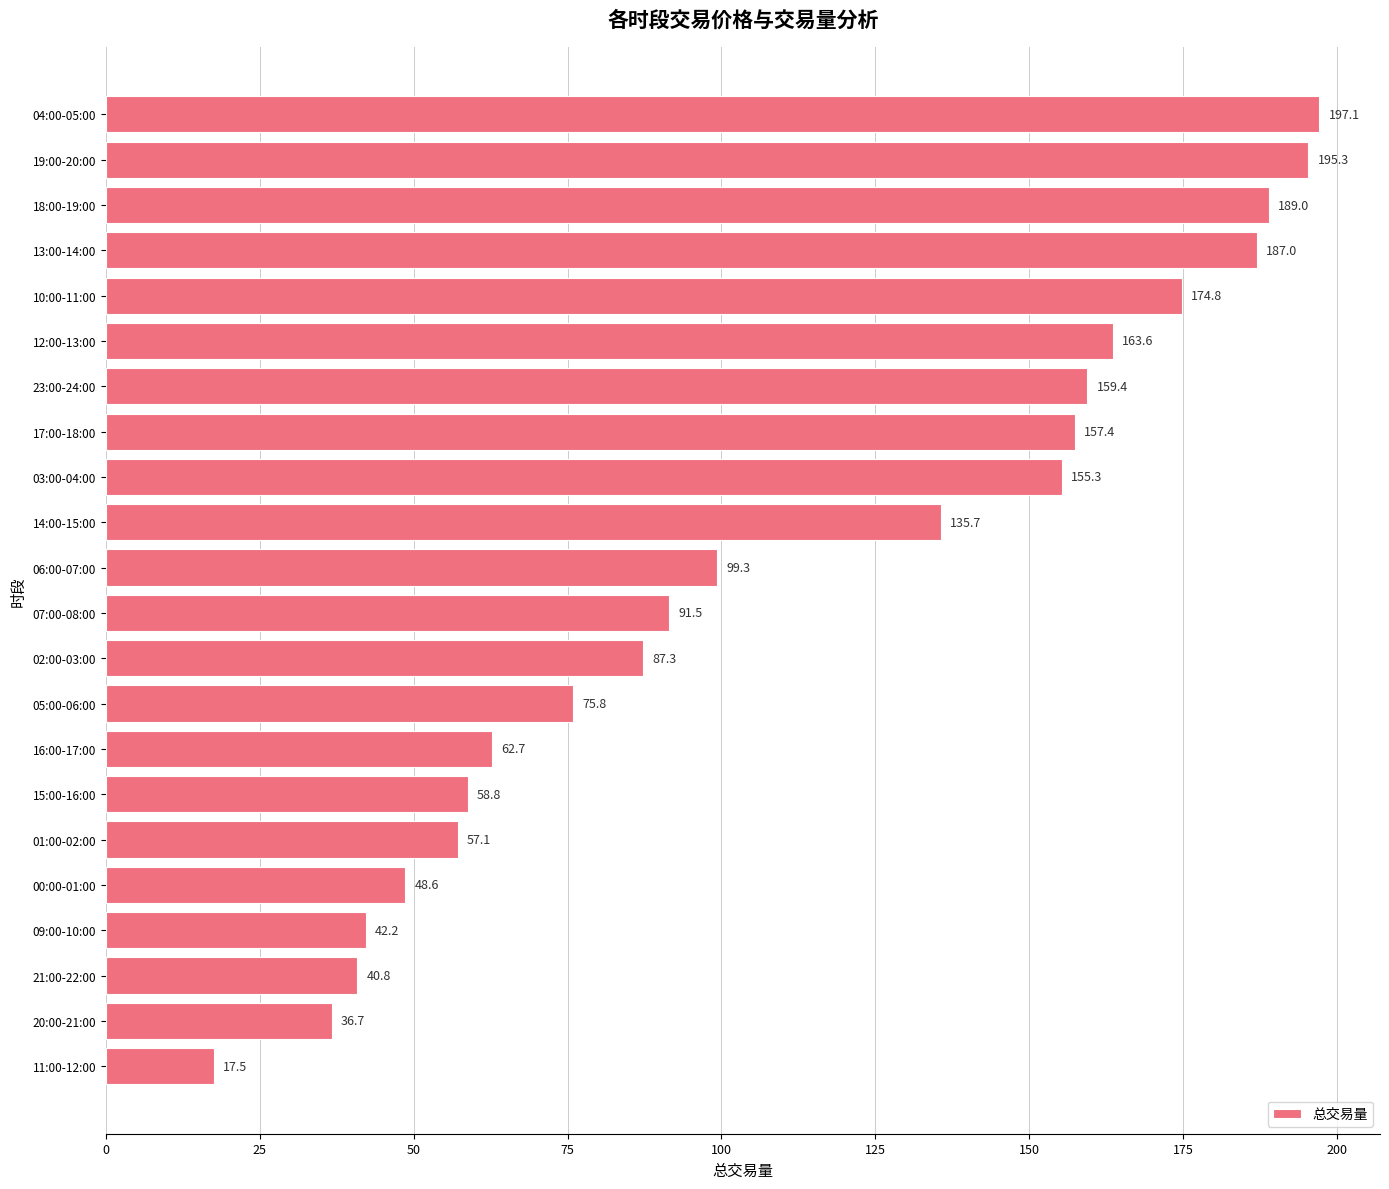

Rank the categories by value from highest to lowest.

04:00-05:00, 19:00-20:00, 18:00-19:00, 13:00-14:00, 10:00-11:00, 12:00-13:00, 23:00-24:00, 17:00-18:00, 03:00-04:00, 14:00-15:00, 06:00-07:00, 07:00-08:00, 02:00-03:00, 05:00-06:00, 16:00-17:00, 15:00-16:00, 01:00-02:00, 00:00-01:00, 09:00-10:00, 21:00-22:00, 20:00-21:00, 11:00-12:00